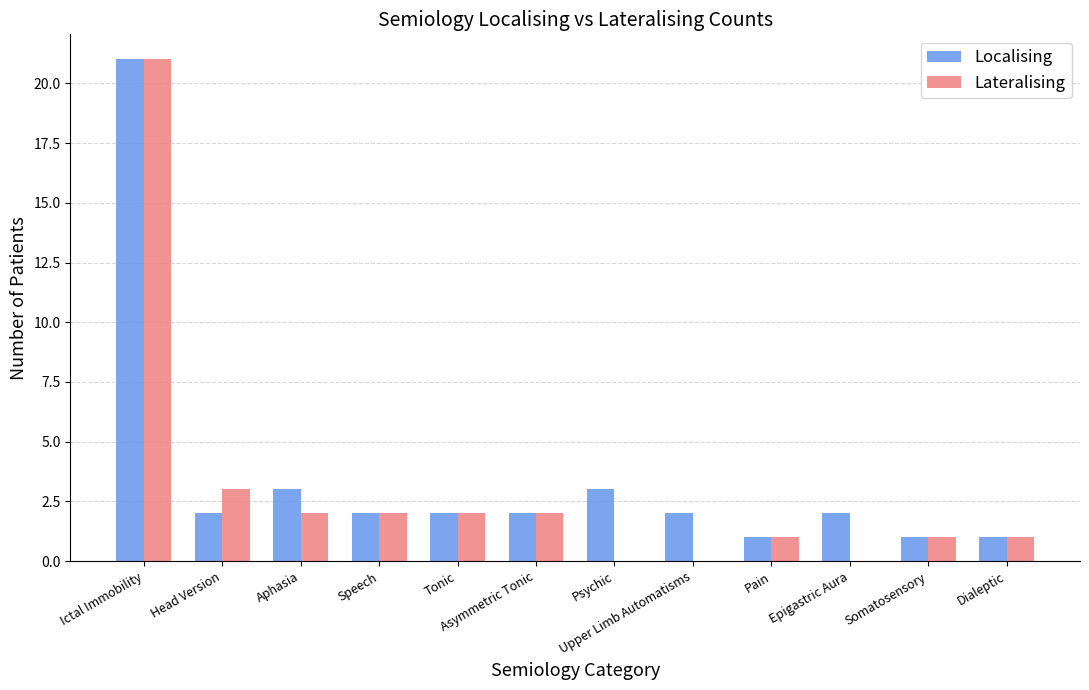

What is the sum of all Localising values?

42